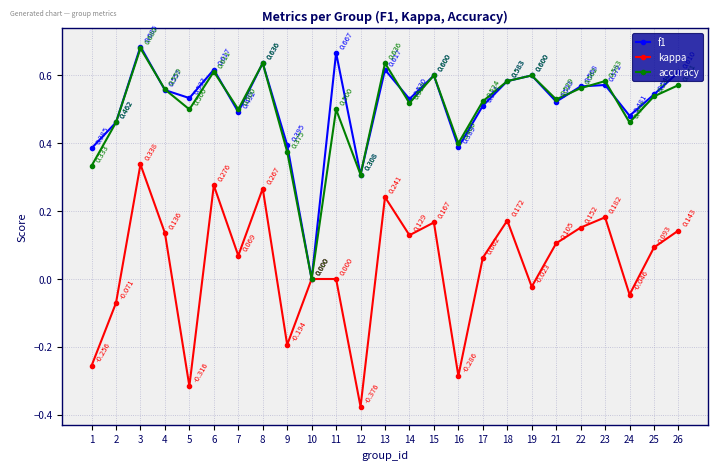

What is the sum of all accuracy values?

12.6